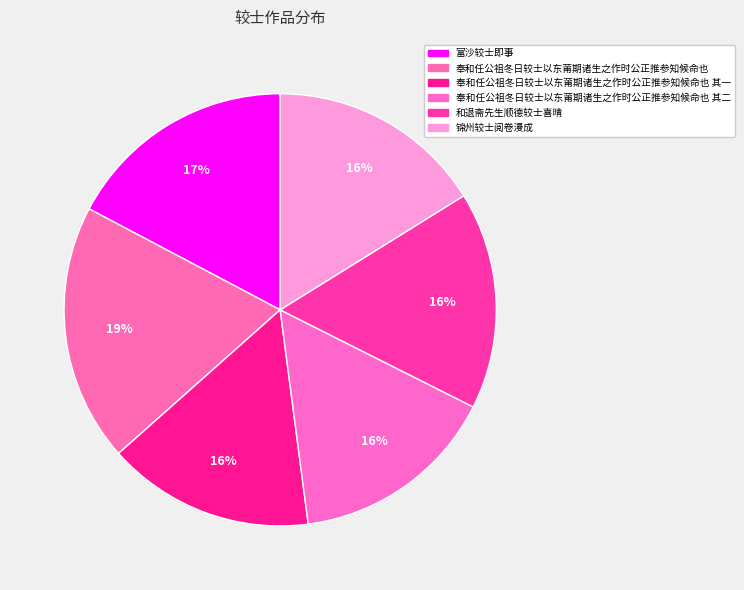

How many slices are in this pie chart?

6